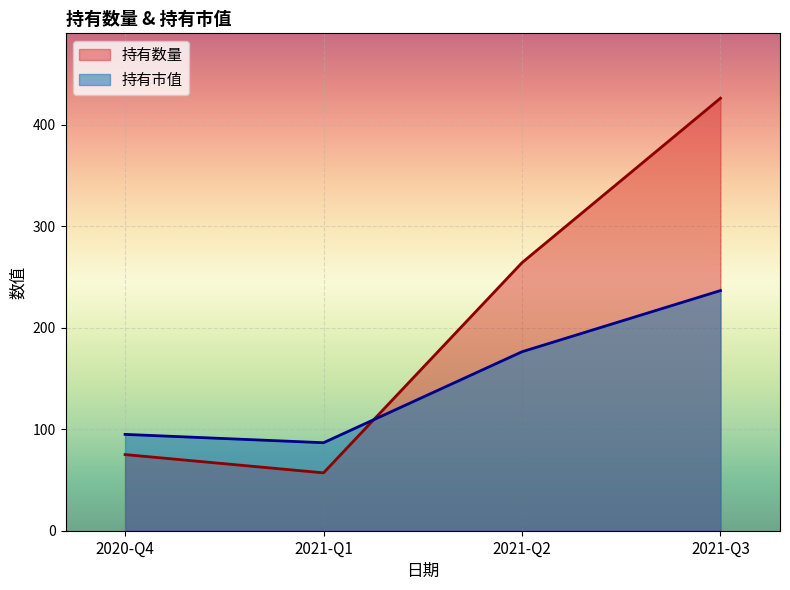

Reading left to right, transcribe all the data shown in this chart.

持有数量: 2020-Q4=75.0	2021-Q1=57.0	2021-Q2=264.0	2021-Q3=426.0
持有市值: 2020-Q4=94.9	2021-Q1=86.7	2021-Q2=176.3	2021-Q3=236.5